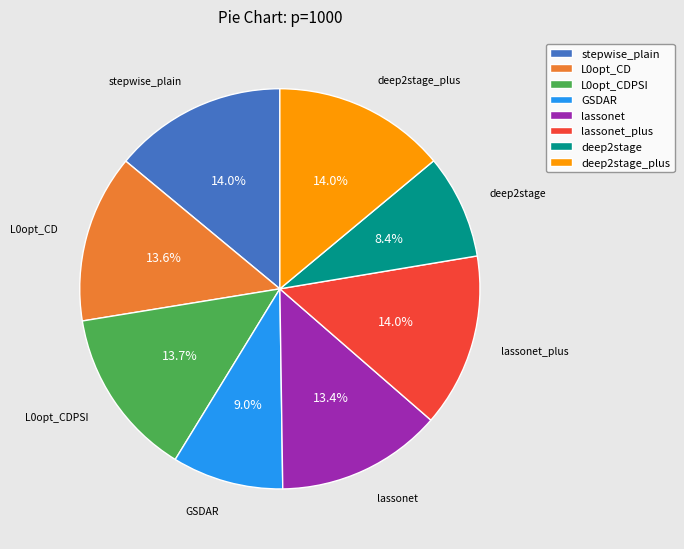

What is the smallest slice in the pie chart?

deep2stage